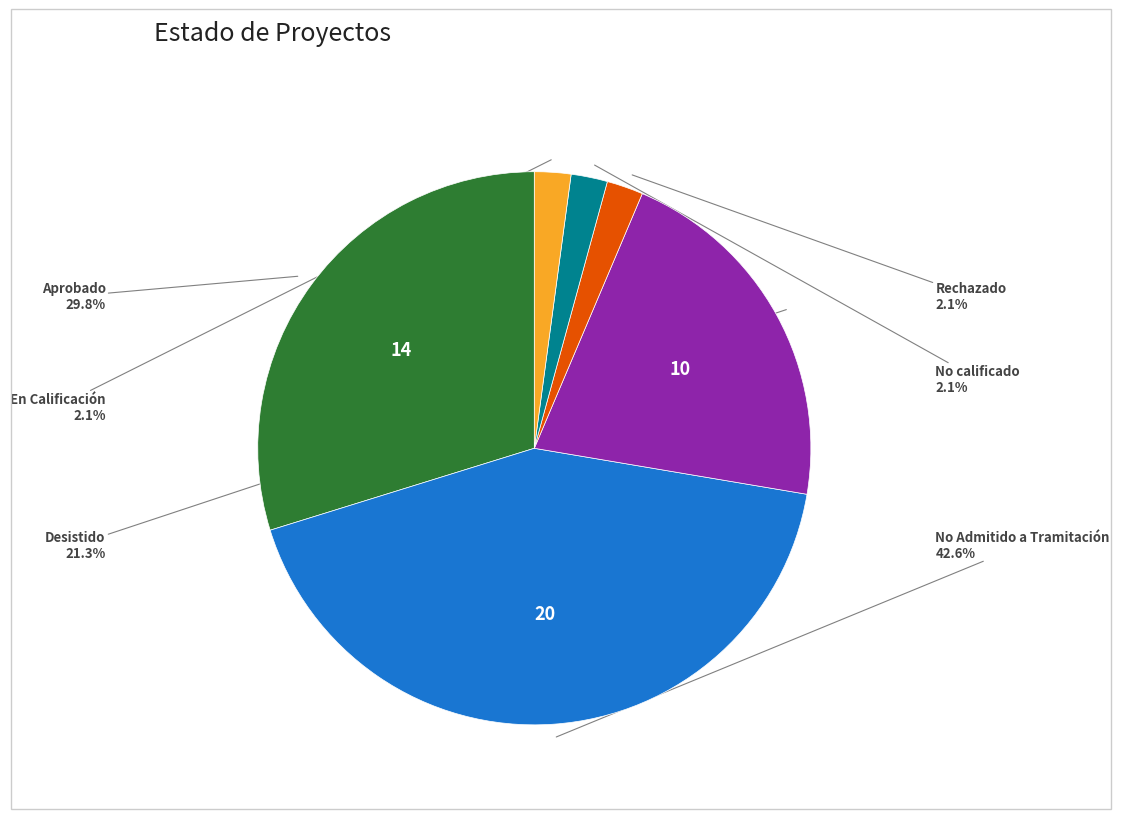

How many segments does this pie chart have?

6